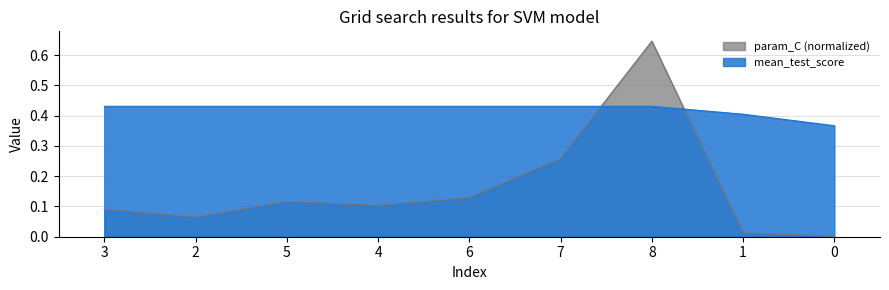

True or false: param_C has more than 0 points higher than both neighbors.

True